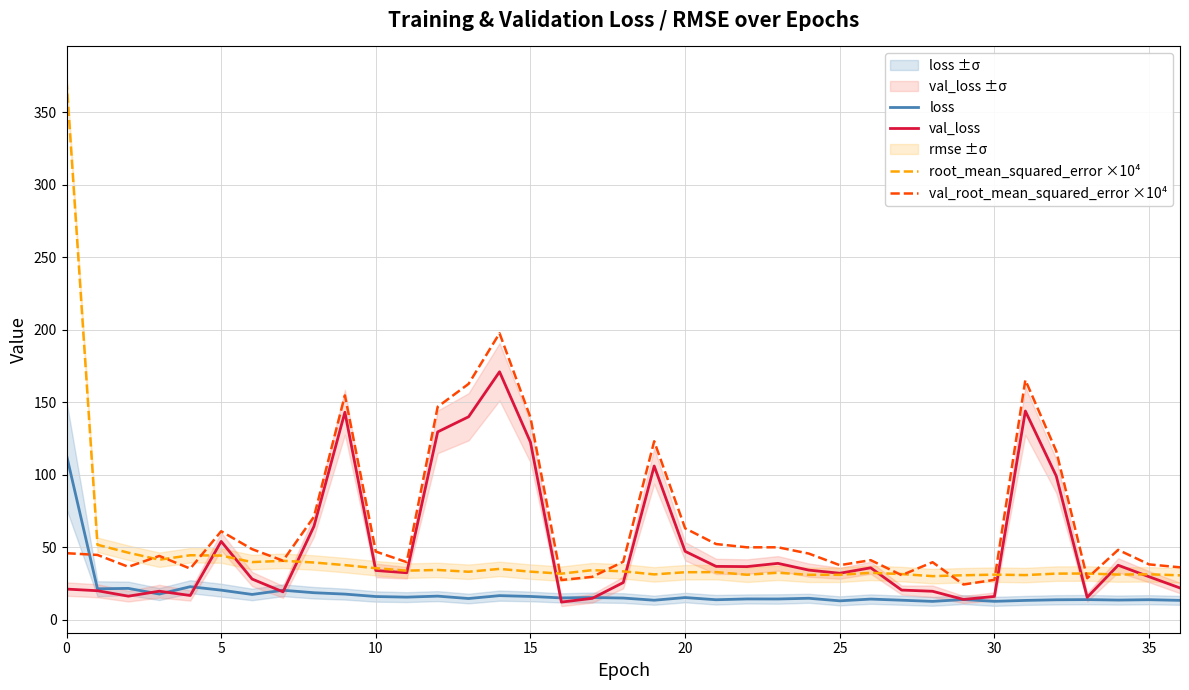

Between 0 and 15, which series saw the biggest shift?

root_mean_squared_error ×10⁴